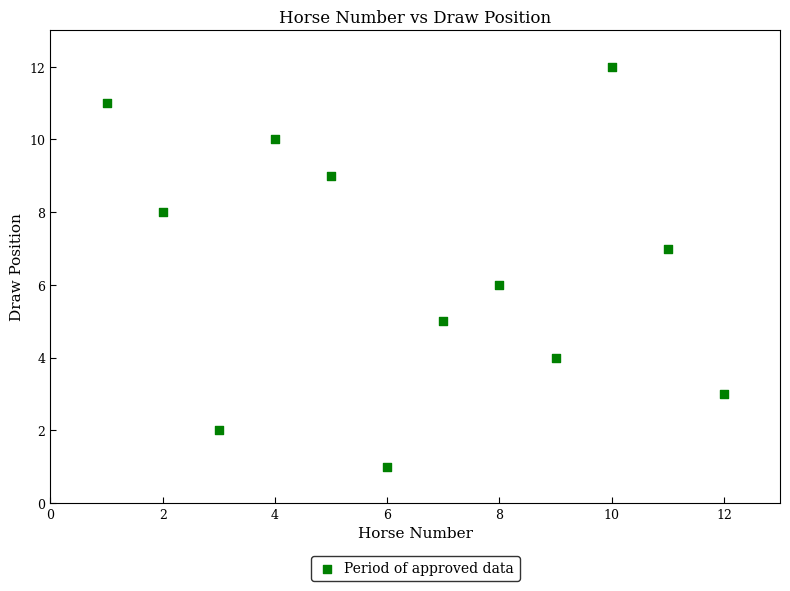

What is the range of X values (max minus min)?

11